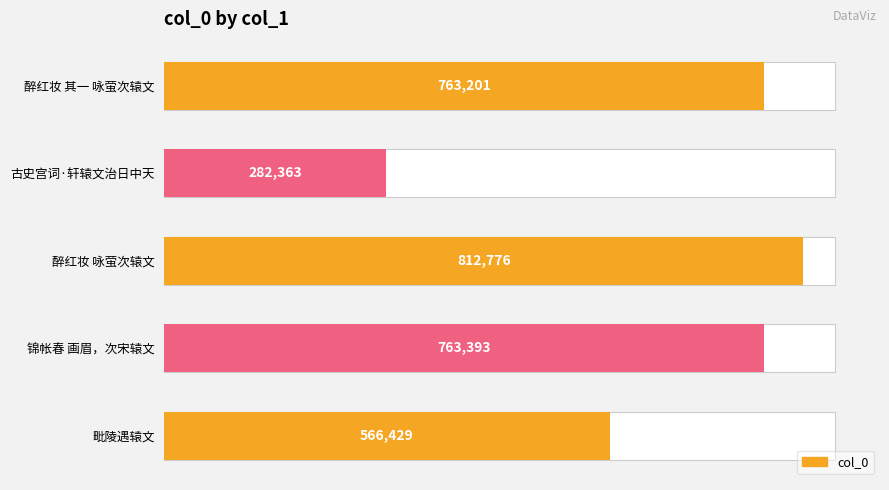

Is it true that the value at 醉红妆 其一 咏萤次辕文 is 763201?

True